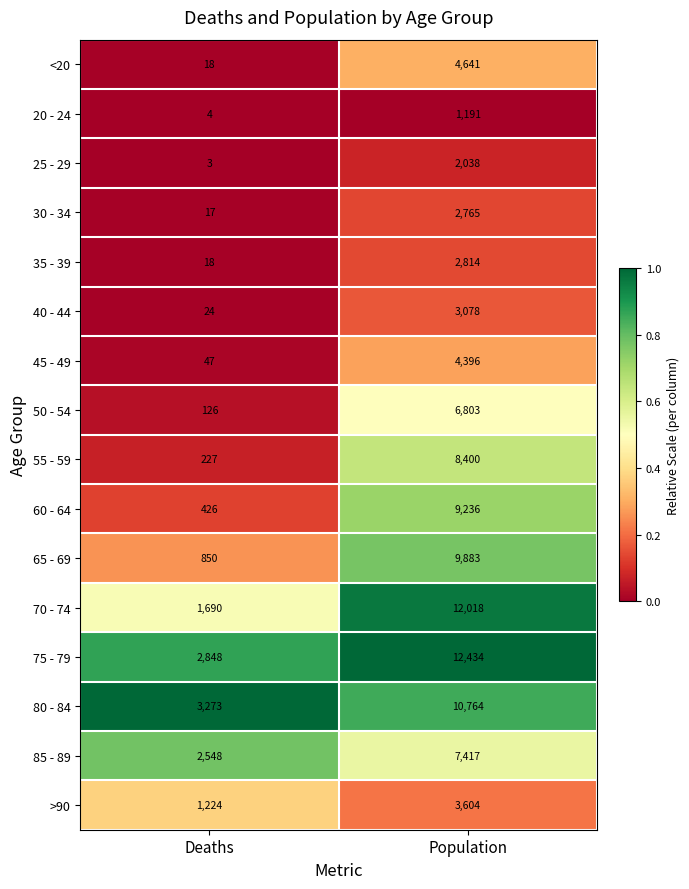

What is the average value of the 45 - 49 series?

2222